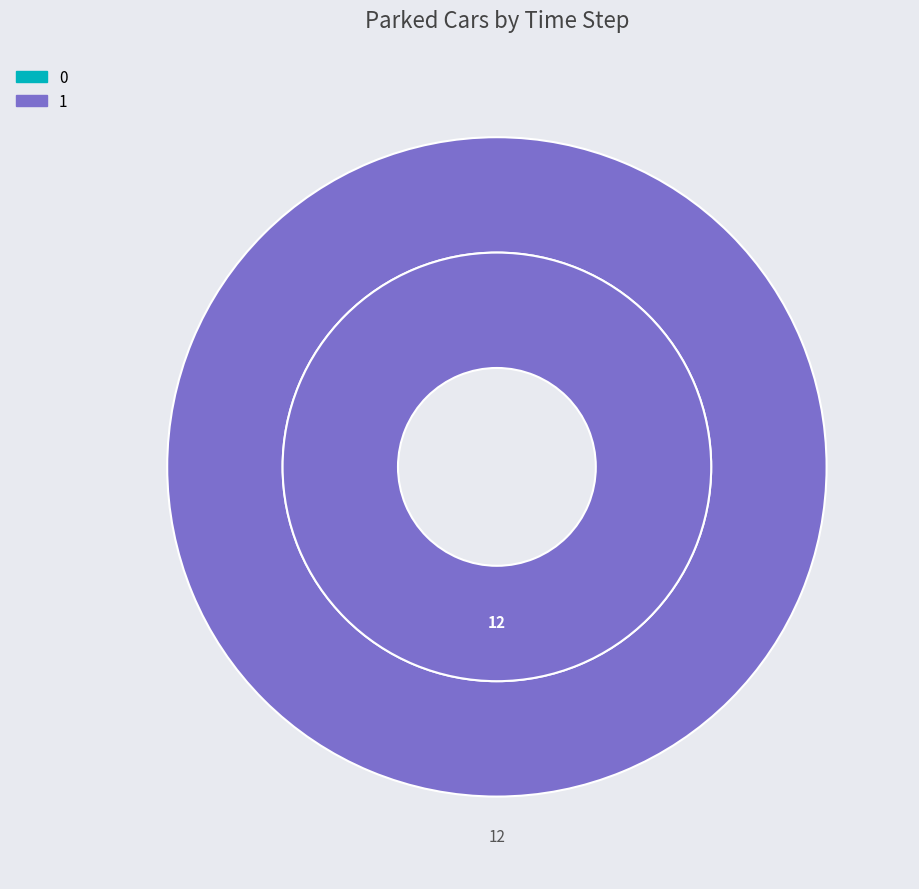

Is there any slice that represents more than half of the pie?

Yes